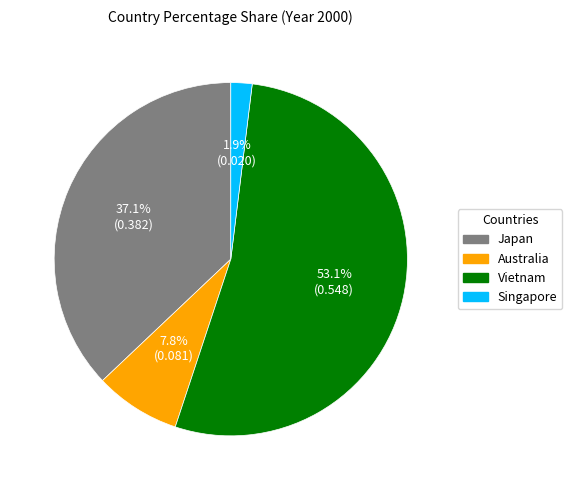

True or false: Singapore accounts for 2% of the total.

True